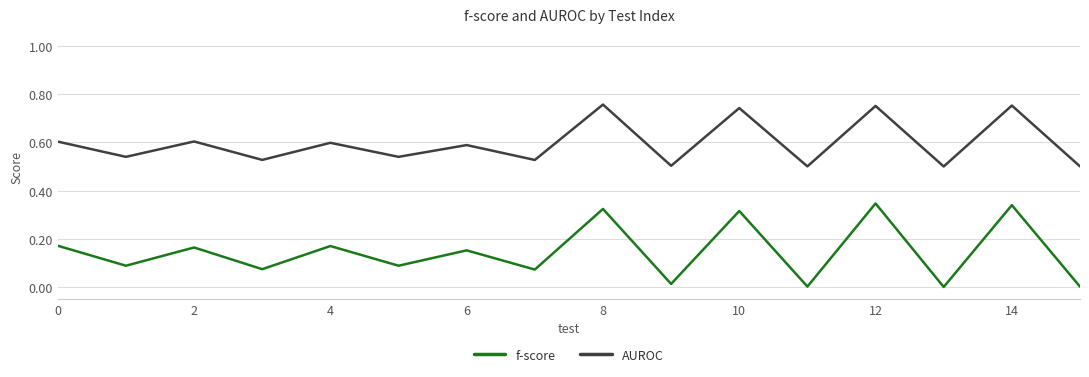

Which series has the largest range (max minus min)?

f-score